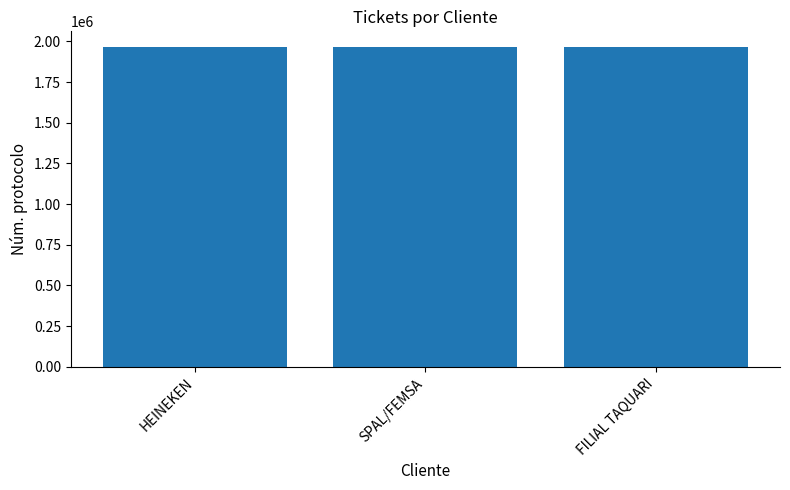

Approximately how many times larger is the value at HEINEKEN compared to SPAL/FEMSA?

1.0